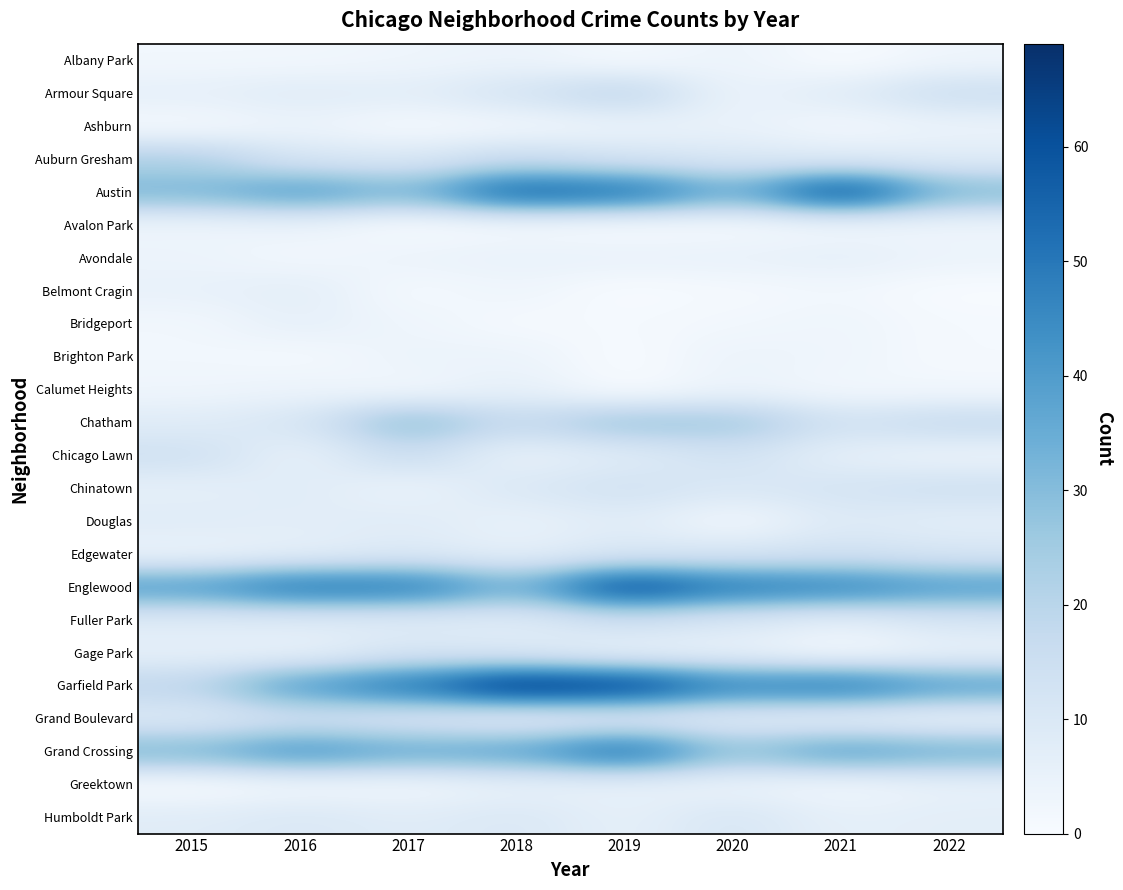

Which category has the lowest value across all series?

2021